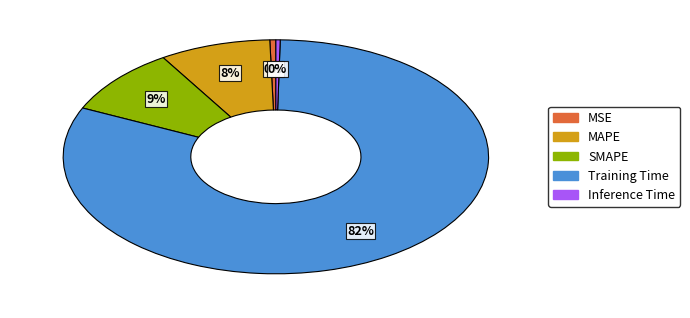

Do Training Time and MAPE together represent more than half of the pie?

Yes